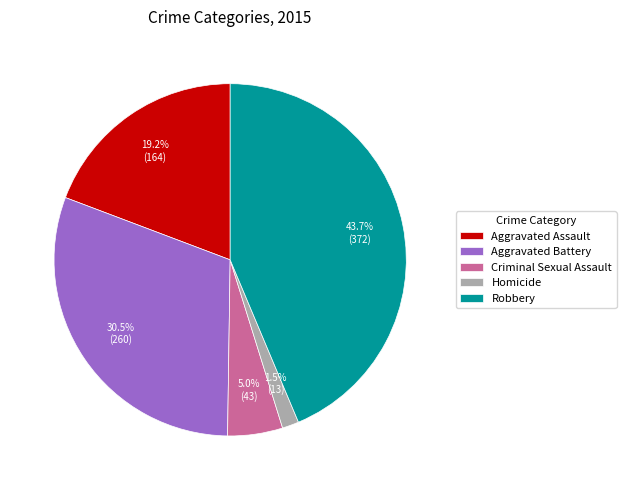

Approximately how many times larger is the value at Aggravated Assault compared to Robbery?

0.4